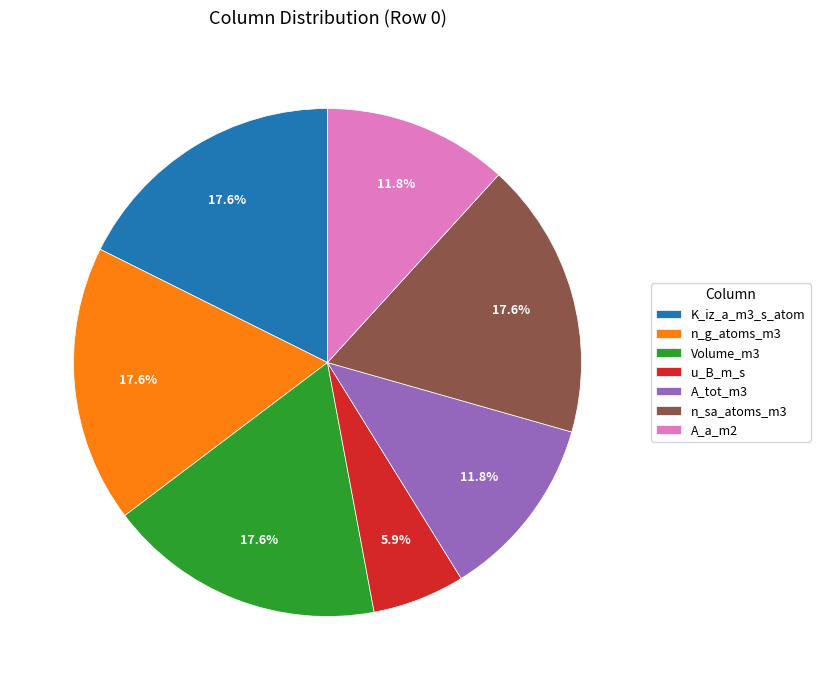

To the nearest percent, what percentage of the pie is A_tot_m3?

12%